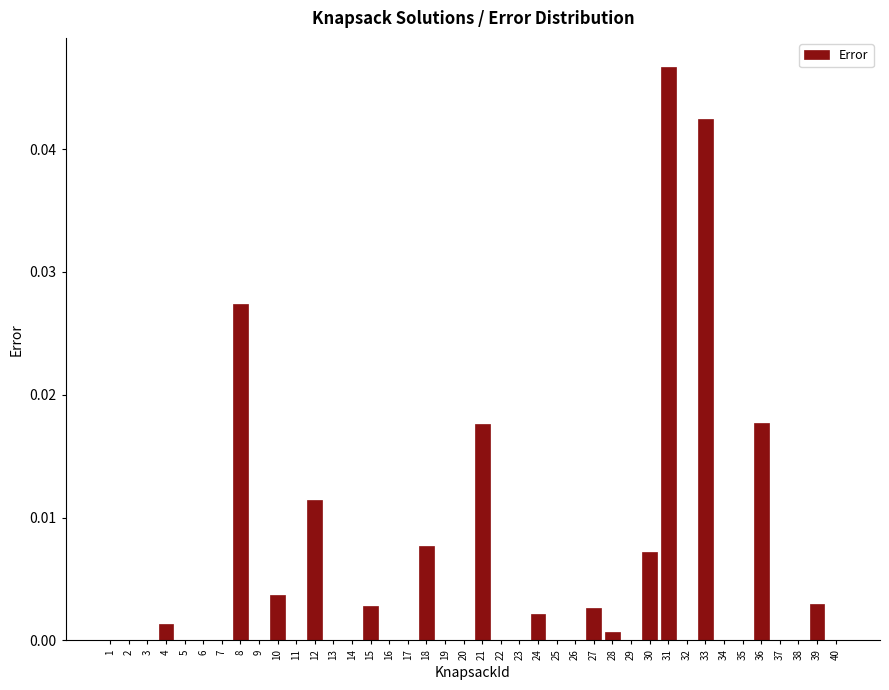

Between 39 and 38, which is larger?

39